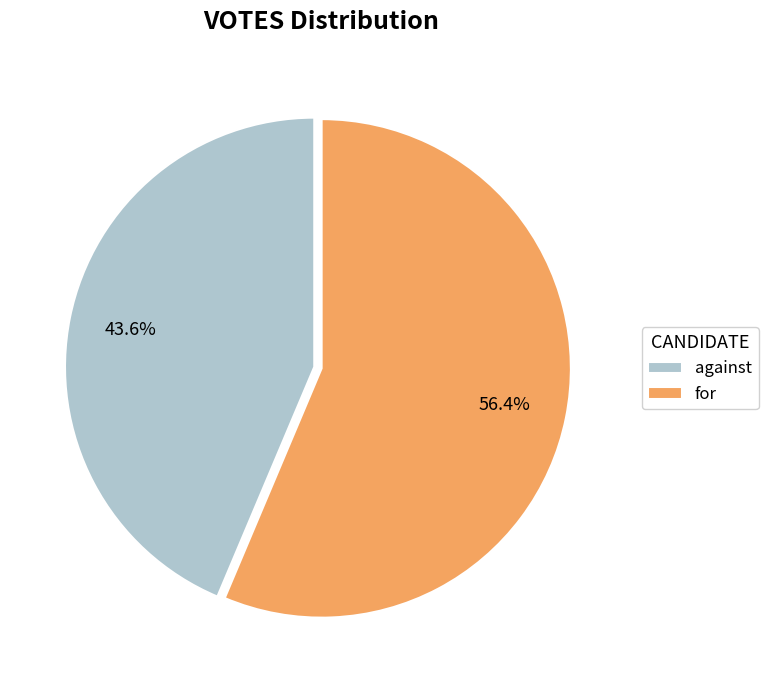

Does for represent more than half of the total?

Yes